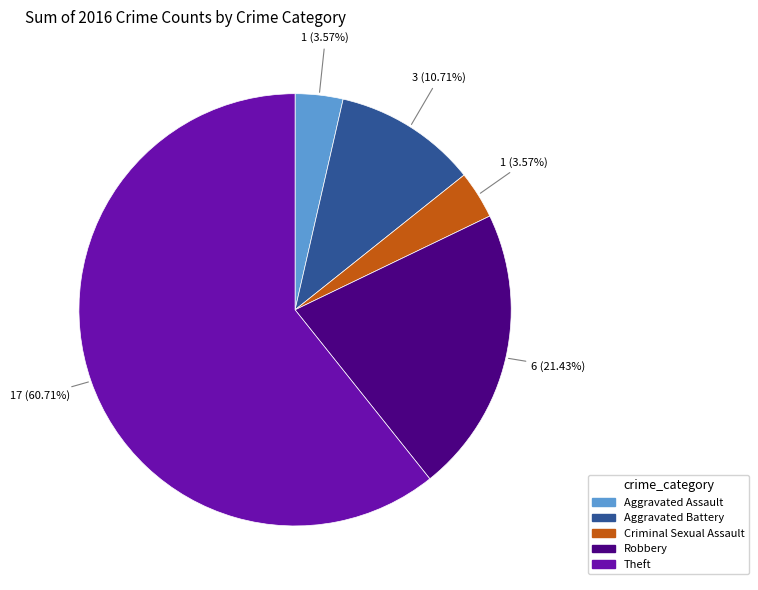

To the nearest percent, what is the average slice percentage?

20%